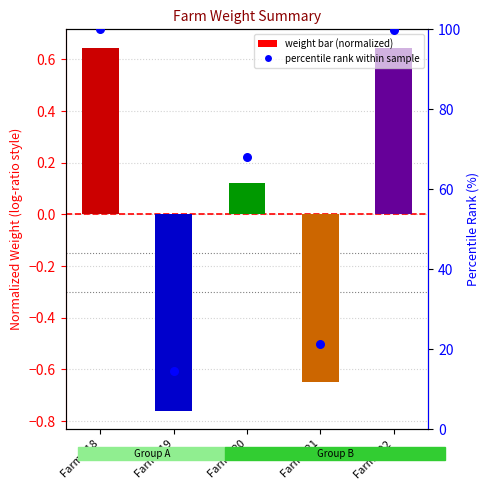

Between Farm 119 and Farm 122, which is larger?

Farm 122